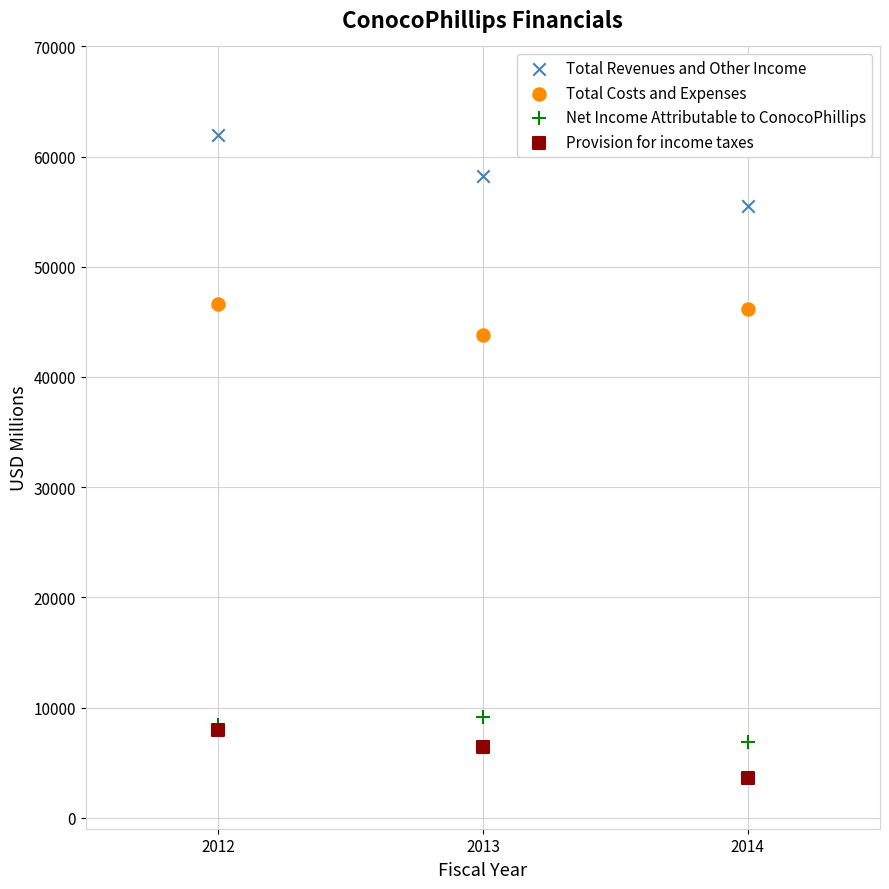

Across all series, what Y value is closest to 32793?

43802